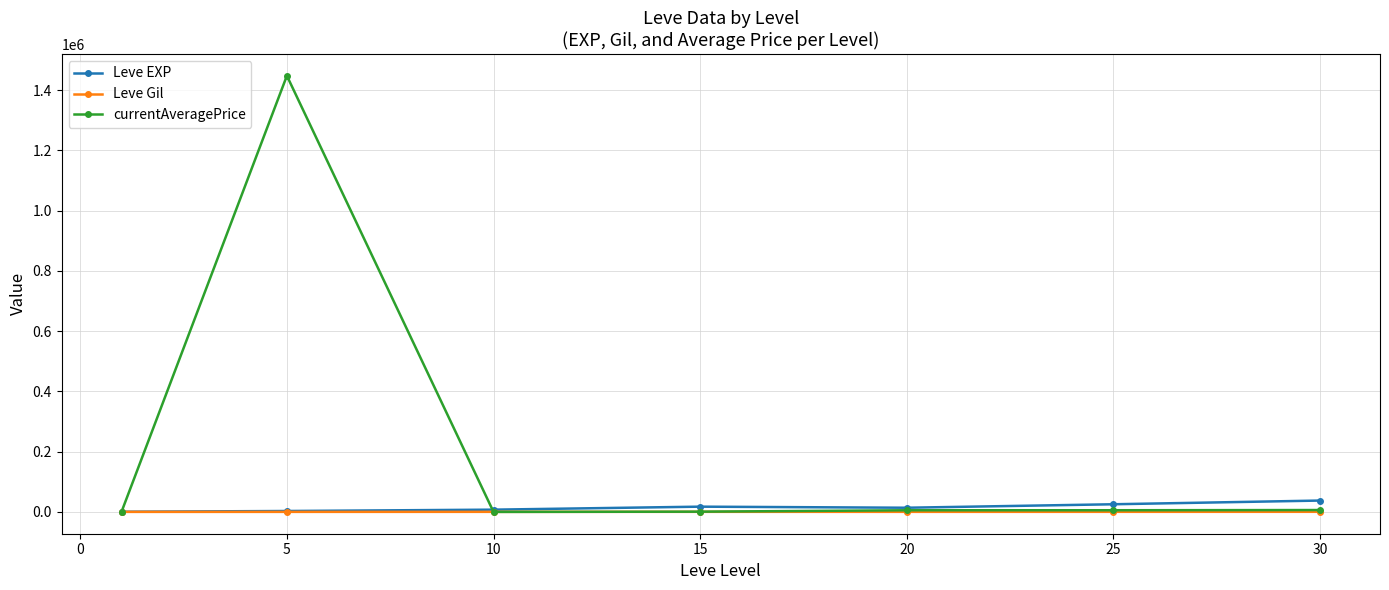

What is the average value of the Leve EXP series?

15062.9